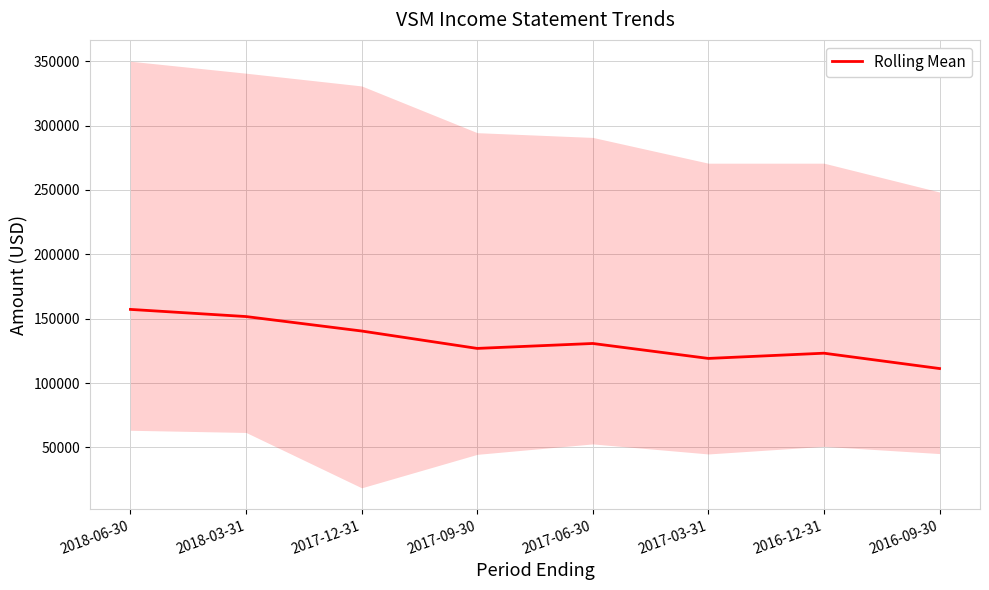

Which category has the highest value across all series?

2018-06-30